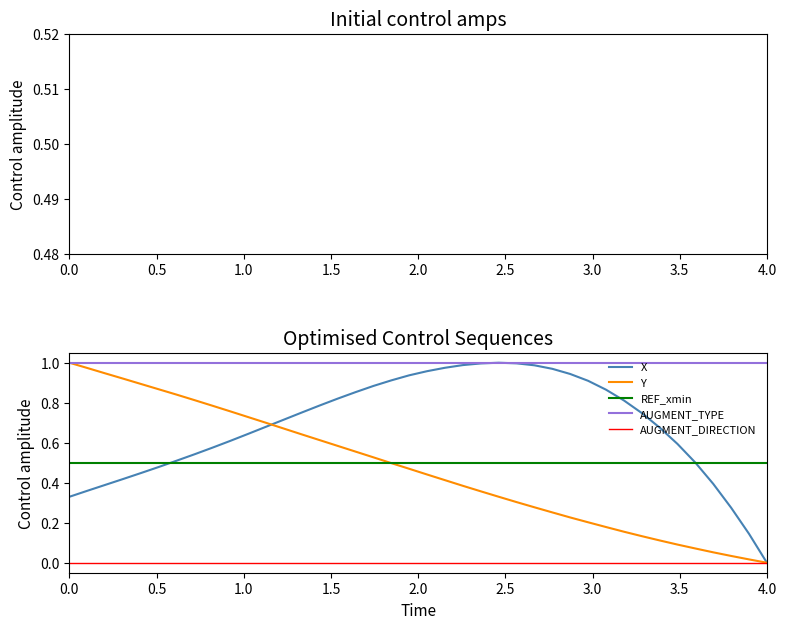

Reading left to right, extract all data points from this chart.

AUGMENT_TYPE: 1.0	1.0	1.0	1.0	1.0	1.0	1.0	1.0	1.0	1.0	1.0	1.0	1.0	1.0	1.0	1.0	1.0	1.0	1.0	1.0	1.0	1.0	1.0	1.0	1.0	1.0	1.0	1.0	1.0	1.0	1.0	1.0	1.0	1.0	1.0	1.0	1.0	1.0	1.0	1.0
X: 0.3	0.4	0.4	0.4	0.4	0.5	0.5	0.5	0.6	0.6	0.6	0.7	0.7	0.8	0.8	0.8	0.9	0.9	0.9	0.9	1.0	1.0	1.0	1.0	1.0	1.0	1.0	1.0	0.9	0.9	0.9	0.8	0.7	0.7	0.6	0.5	0.4	0.3	0.1	0.0
Y: 1.0	1.0	0.9	0.9	0.9	0.9	0.8	0.8	0.8	0.8	0.7	0.7	0.7	0.6	0.6	0.6	0.6	0.5	0.5	0.5	0.4	0.4	0.4	0.4	0.3	0.3	0.3	0.3	0.2	0.2	0.2	0.2	0.1	0.1	0.1	0.1	0.1	0.0	0.0	0.0
REF_xmin: 0.5	0.5	0.5	0.5	0.5	0.5	0.5	0.5	0.5	0.5	0.5	0.5	0.5	0.5	0.5	0.5	0.5	0.5	0.5	0.5	0.5	0.5	0.5	0.5	0.5	0.5	0.5	0.5	0.5	0.5	0.5	0.5	0.5	0.5	0.5	0.5	0.5	0.5	0.5	0.5
AUGMENT_DIRECTION: 0.0	0.0	0.0	0.0	0.0	0.0	0.0	0.0	0.0	0.0	0.0	0.0	0.0	0.0	0.0	0.0	0.0	0.0	0.0	0.0	0.0	0.0	0.0	0.0	0.0	0.0	0.0	0.0	0.0	0.0	0.0	0.0	0.0	0.0	0.0	0.0	0.0	0.0	0.0	0.0